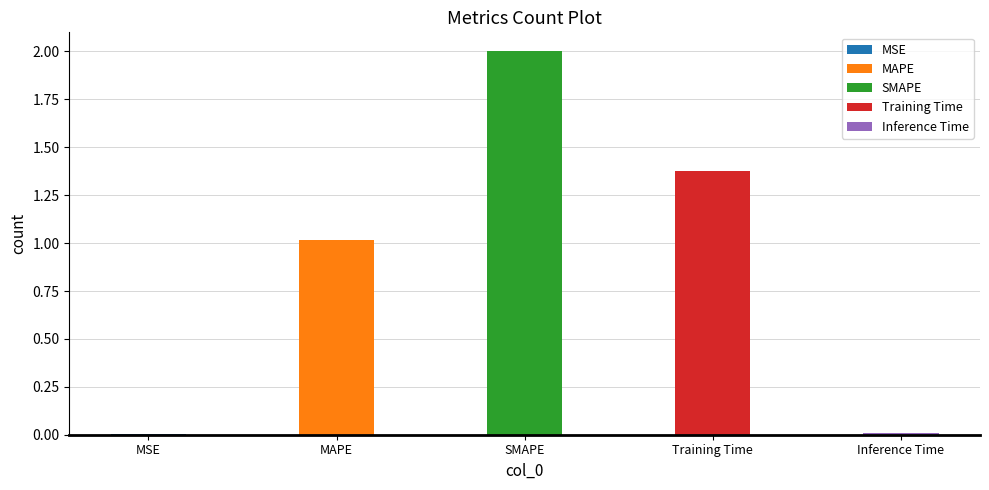

How many categories are shown in the chart?

5